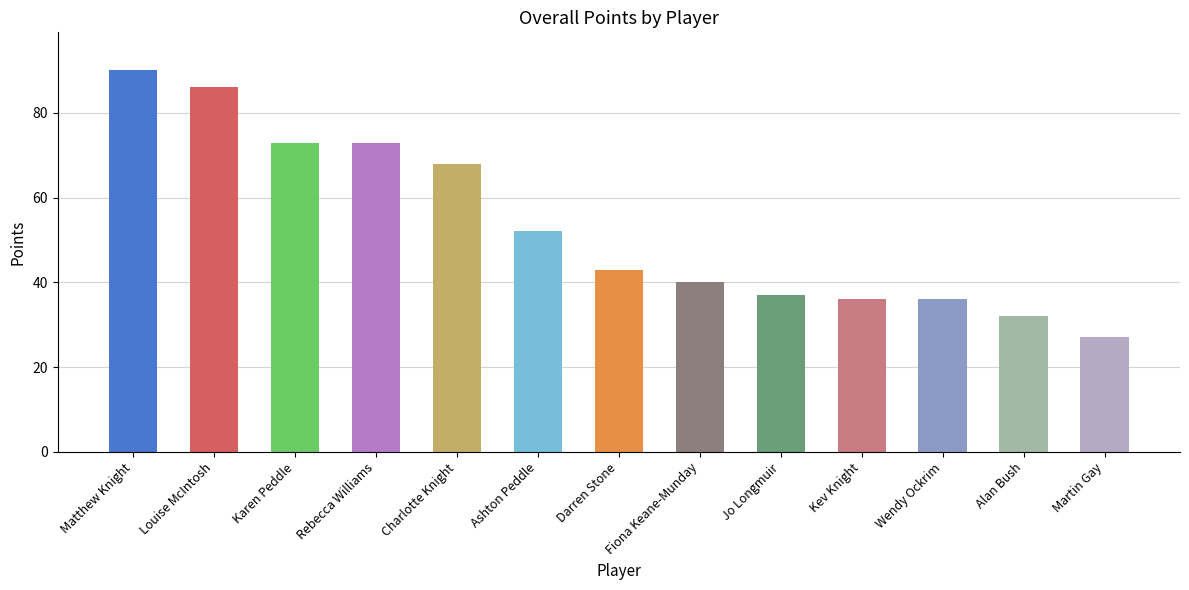

What is the difference between the values at Louise McIntosh and Jo Longmuir?

49